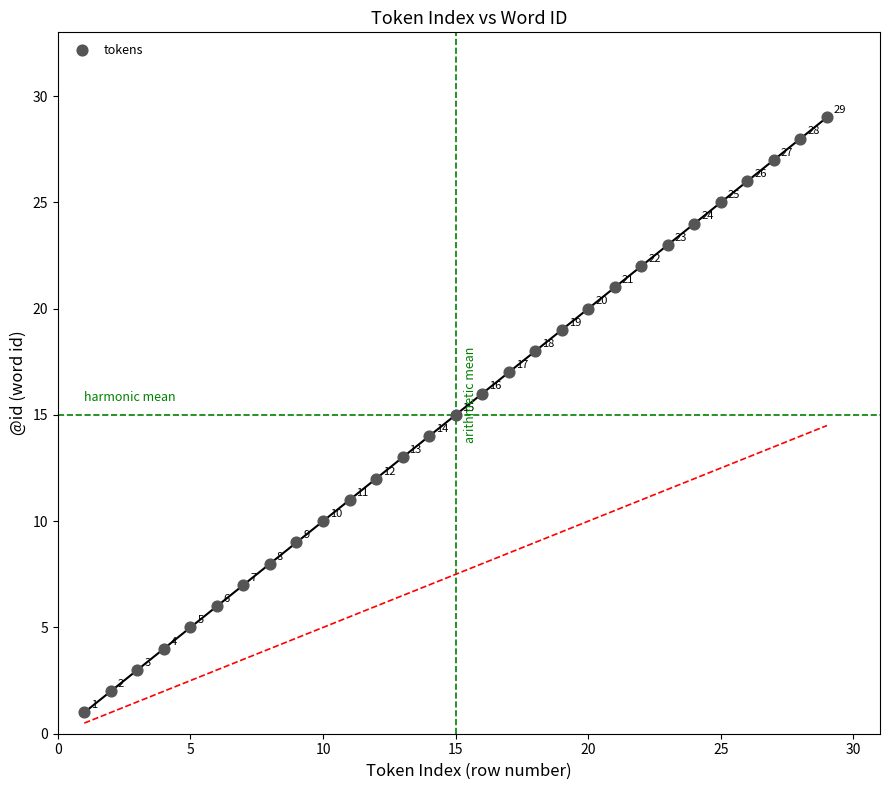

What is the range of X values (max minus min)?

28